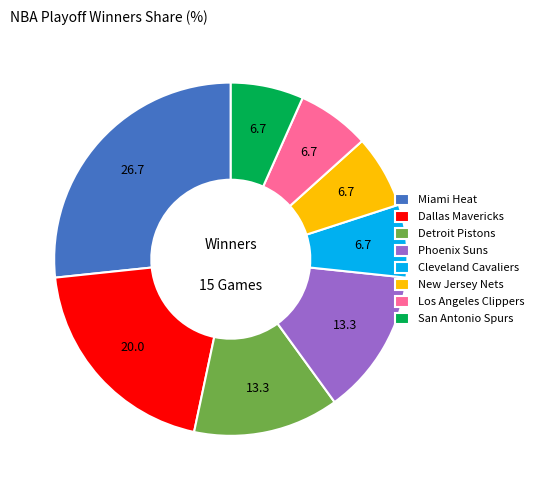

Which category has the biggest portion of the pie?

Miami Heat